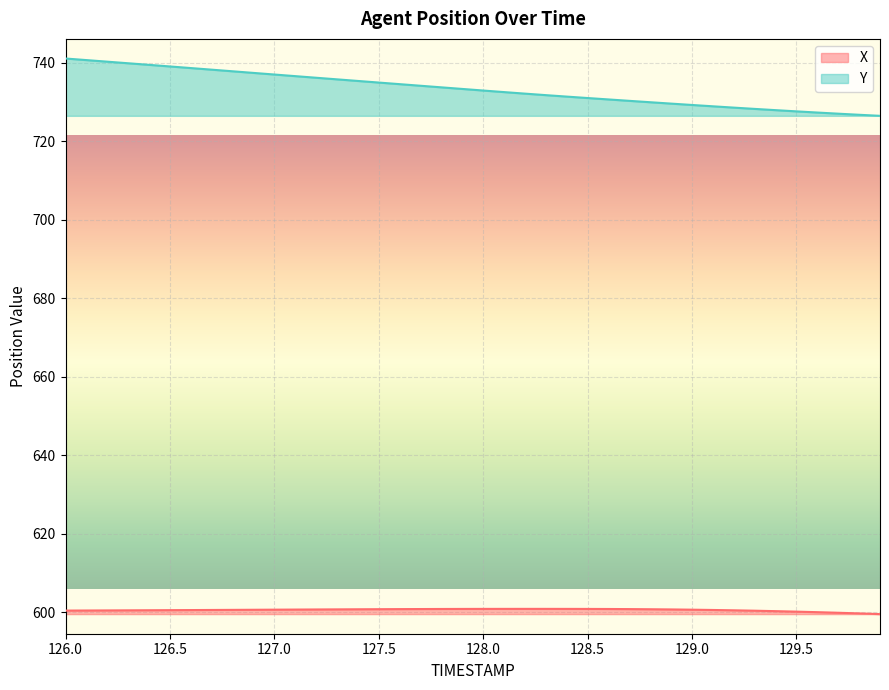

Which series has the largest total across all categories?

Y